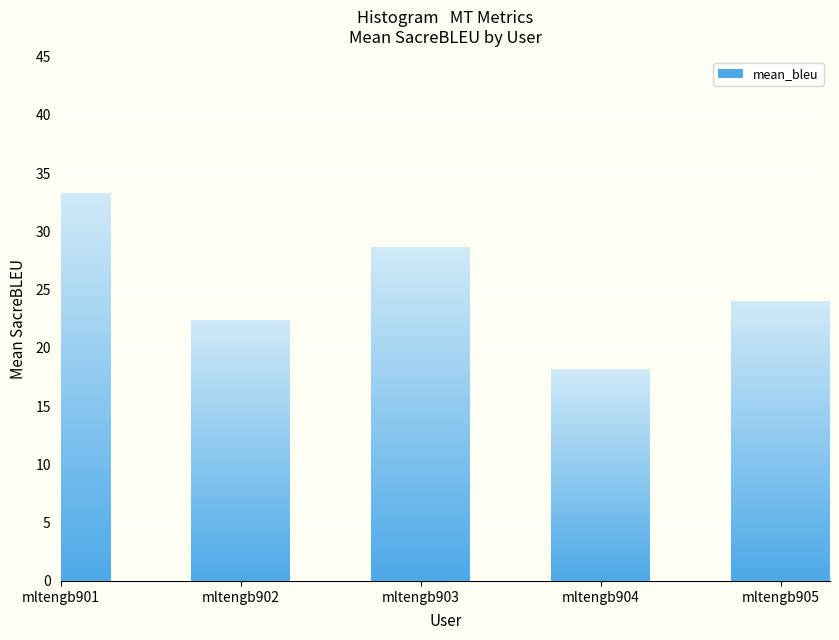

The chart shows a value of 8.7 at mltengb902. True or false?

False